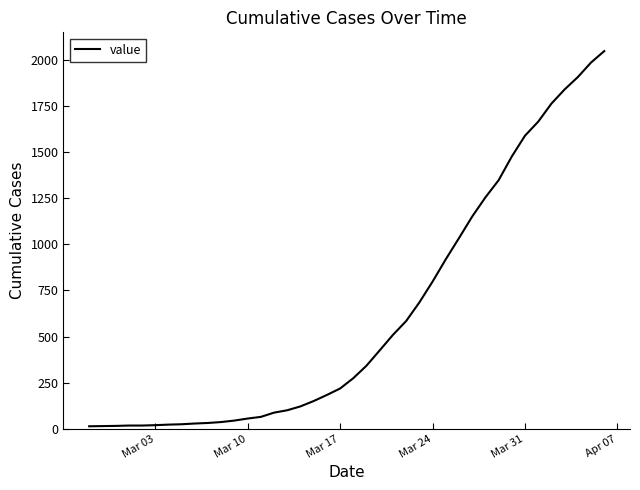

What is the difference between the maximum and minimum values?

2036